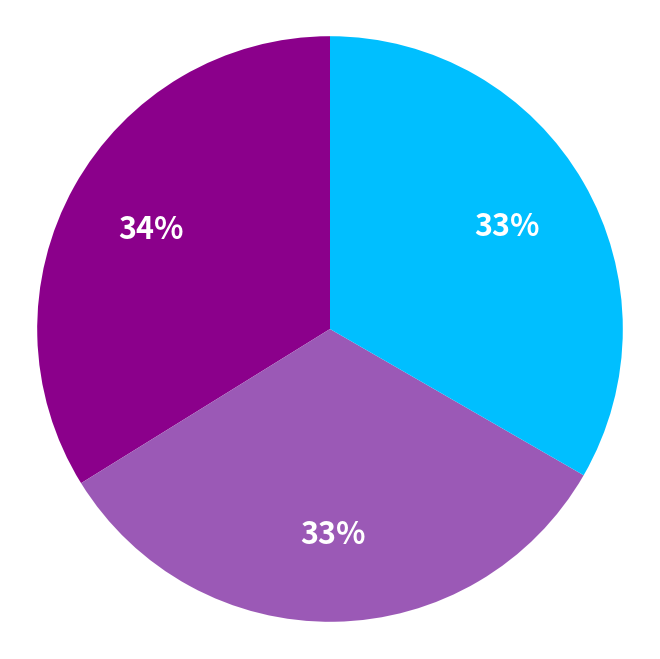

To the nearest percent, what is the difference between the largest and smallest slice percentages?

1%